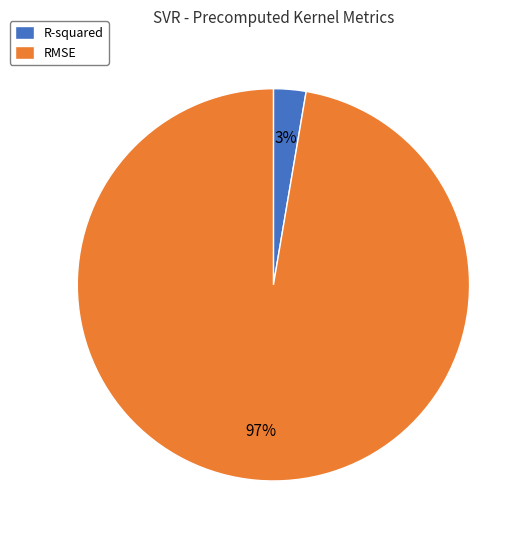

To the nearest percent, what is the combined percentage of R-squared and RMSE?

100%